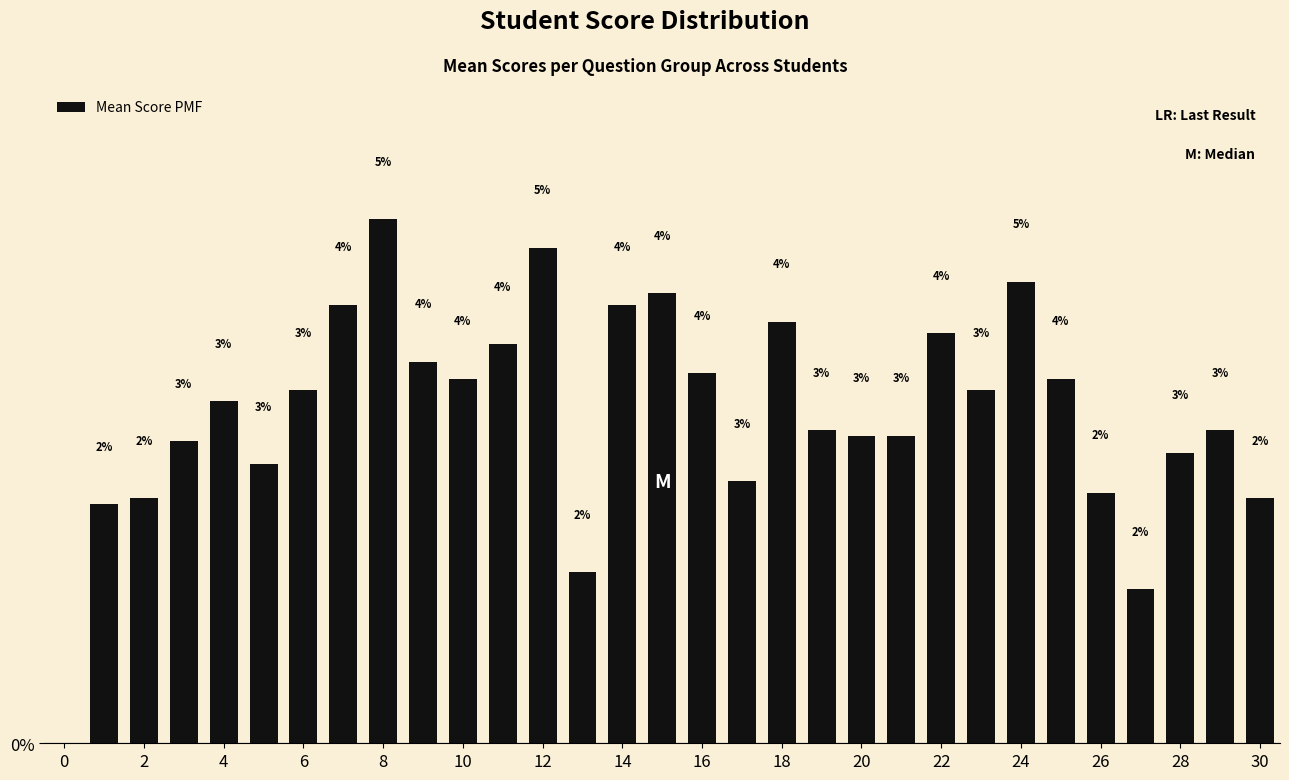

What is the maximum value shown in the chart?

5.1